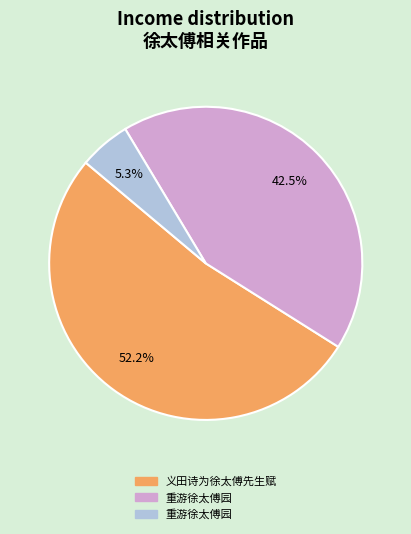

Is there a majority slice in this chart?

Yes